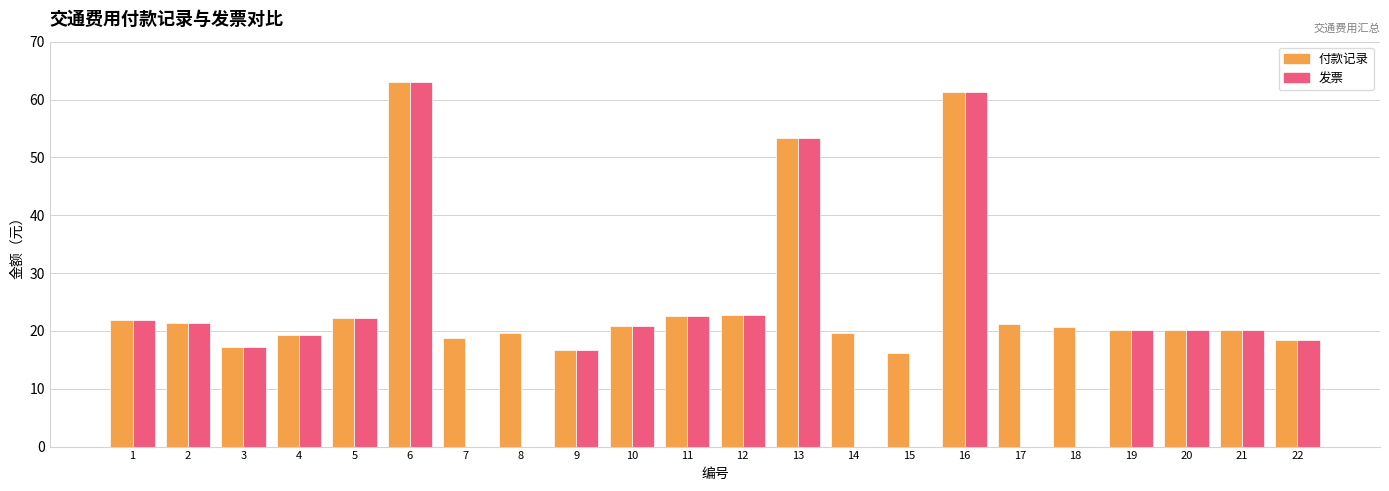

What is the sum of the 付款记录 values at 8 and 10?

40.5